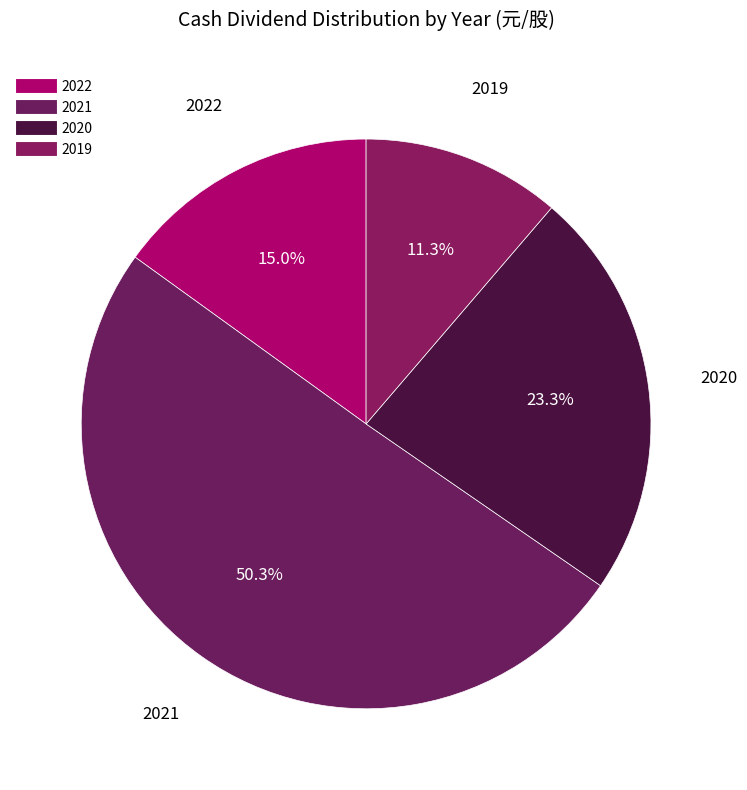

What is the largest slice in the pie chart?

2021